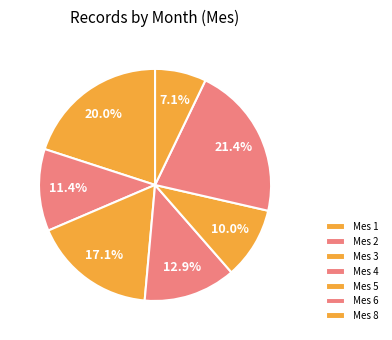

To the nearest percent, what is the average slice percentage?

14%